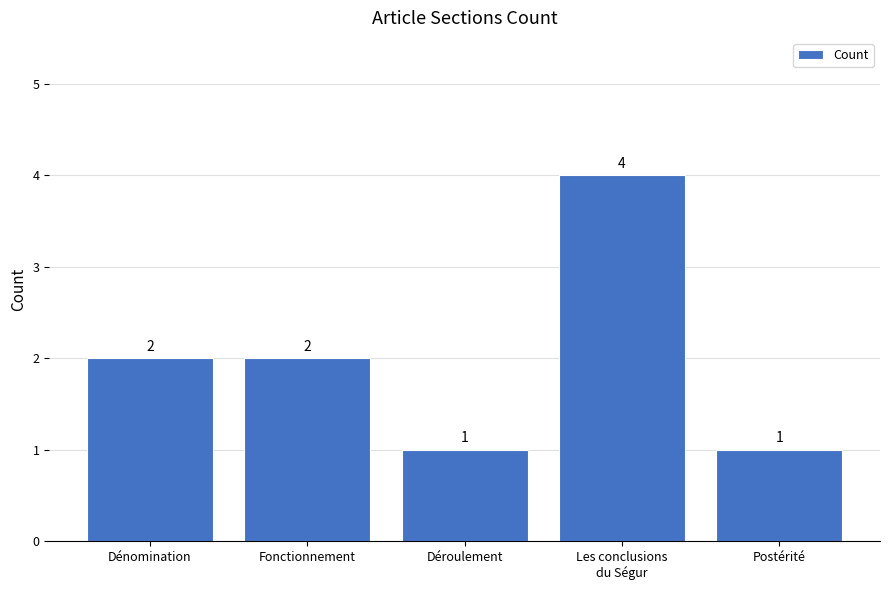

What is the greatest value displayed?

4